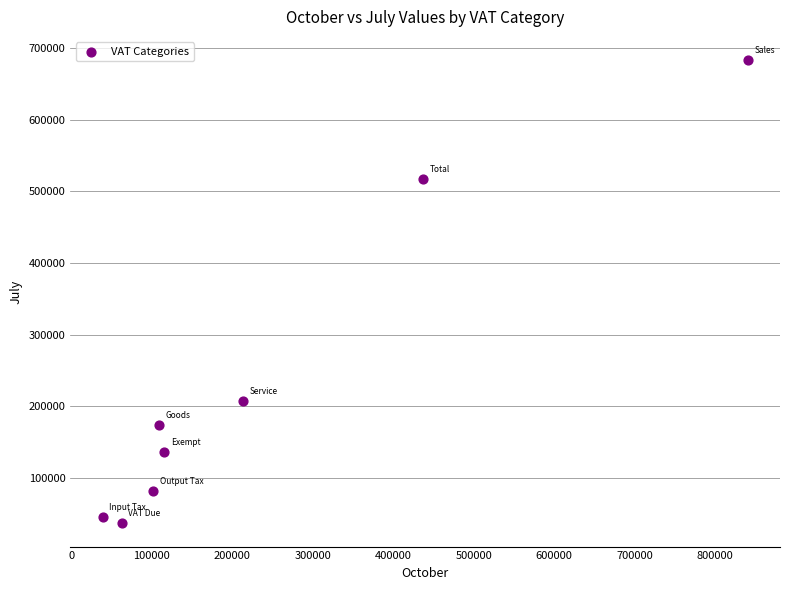

What is the range of Y values (max minus min)?

646975.5